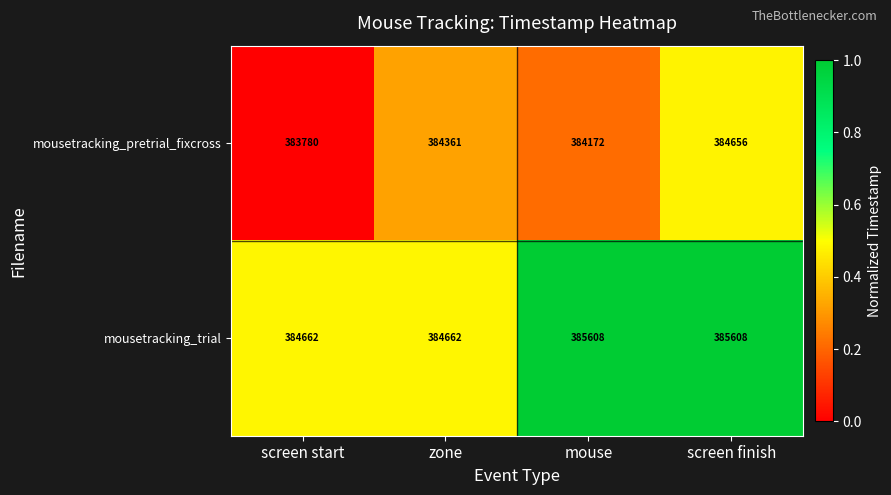

Which series has the largest total across all categories?

mousetracking_trial